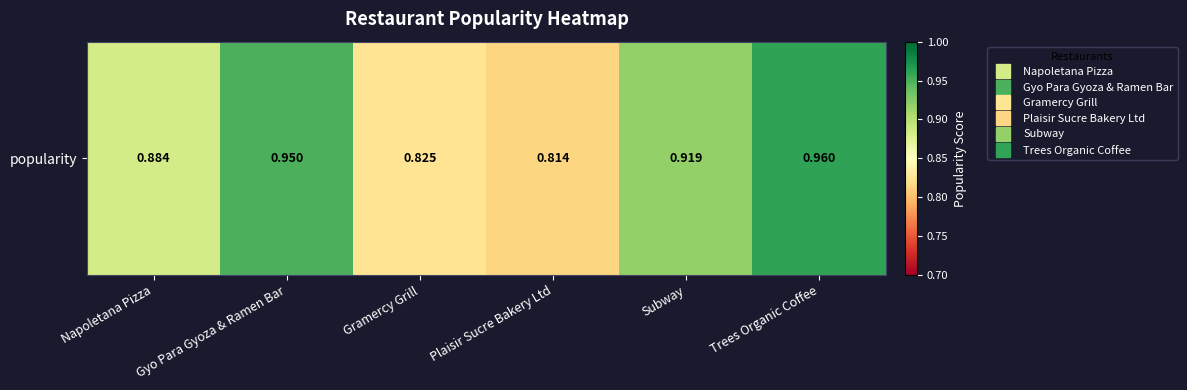

The value at Plaisir Sucre Bakery Ltd is 0.4. True or false?

False